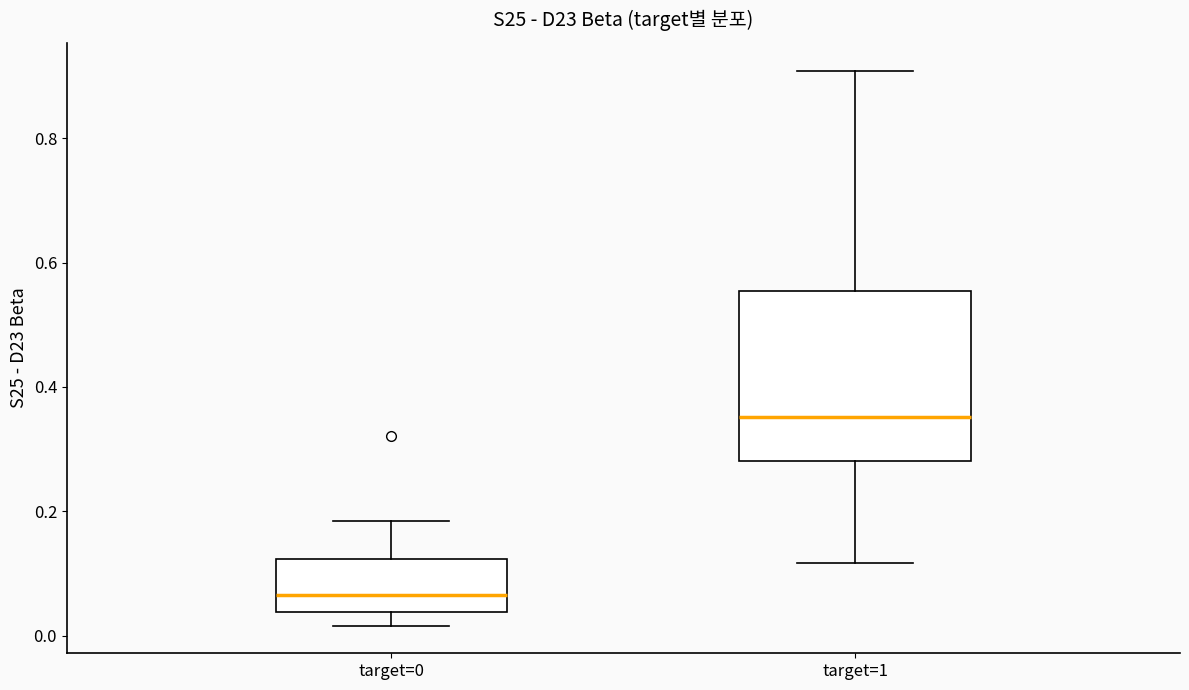

Reading left to right, read every box against the y-axis: the position of its median line, the range the box covers, and the ends of its whiskers. The values are not printed on the chart, so give them approximately, as read against the axis.

target=0: median 0.06, box 0.04 to 0.12, whiskers 0.02 to 0.18
target=1: median 0.36, box 0.28 to 0.56, whiskers 0.12 to 0.90